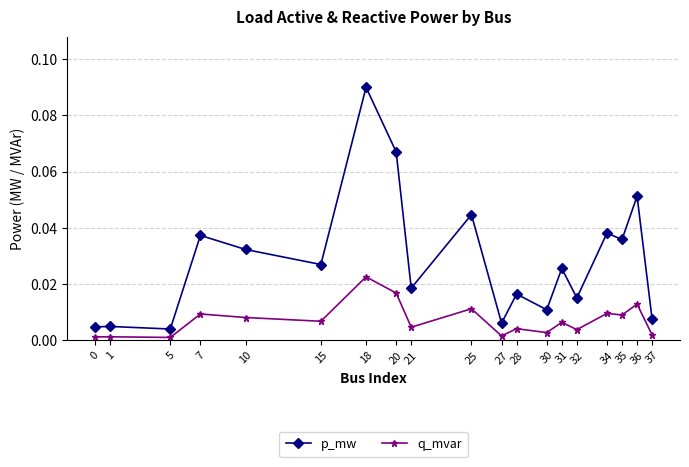

True or false: p_mw and q_mvar cross at least once.

False